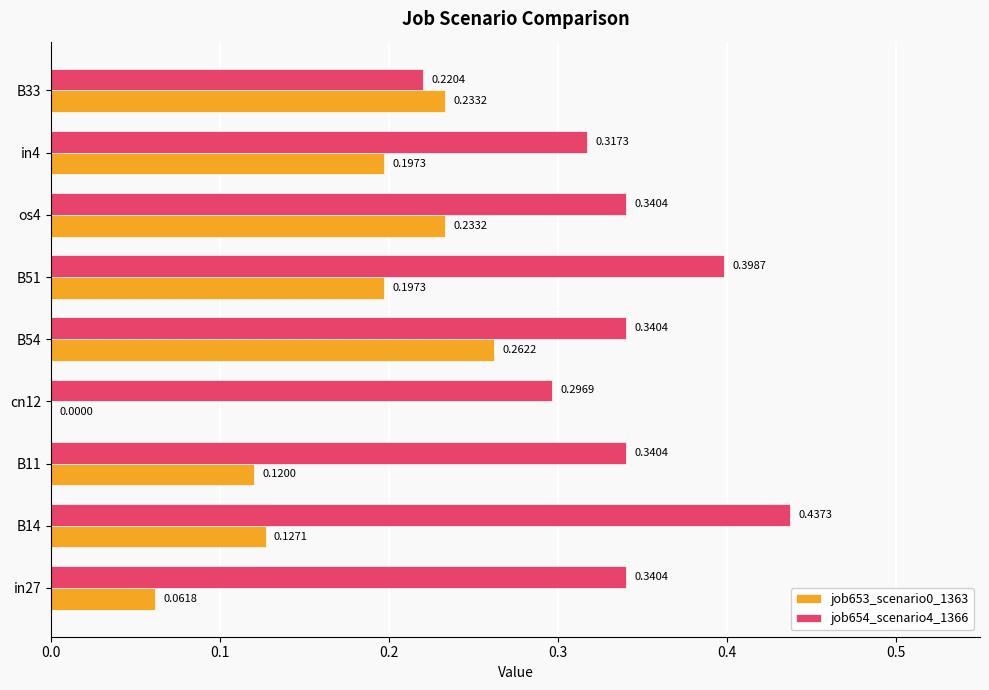

Where is job653_scenario0_1363 nearest to the value 0?

cn12